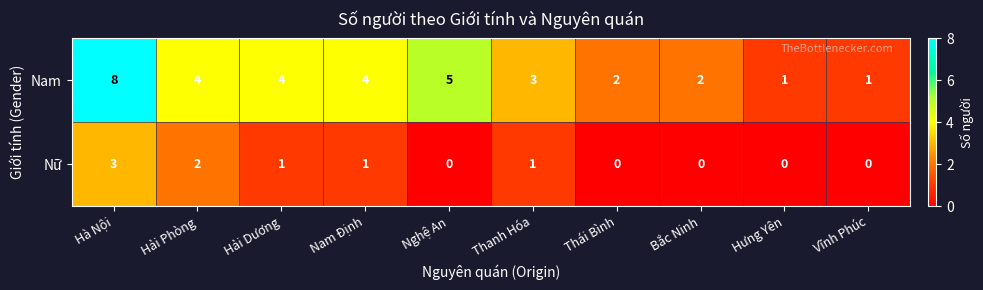

Count the number of data series in this chart.

2